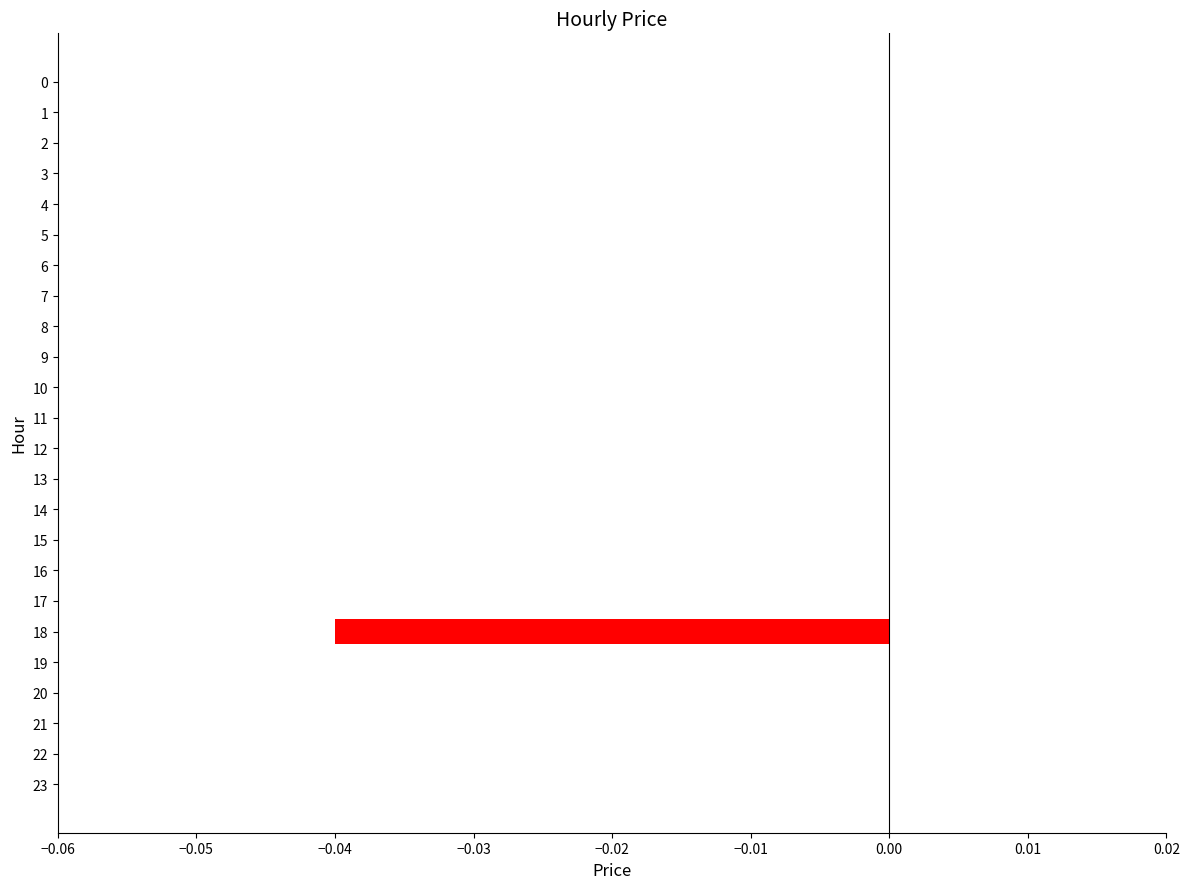

Is it true that the value at 13 is 0.0?

True